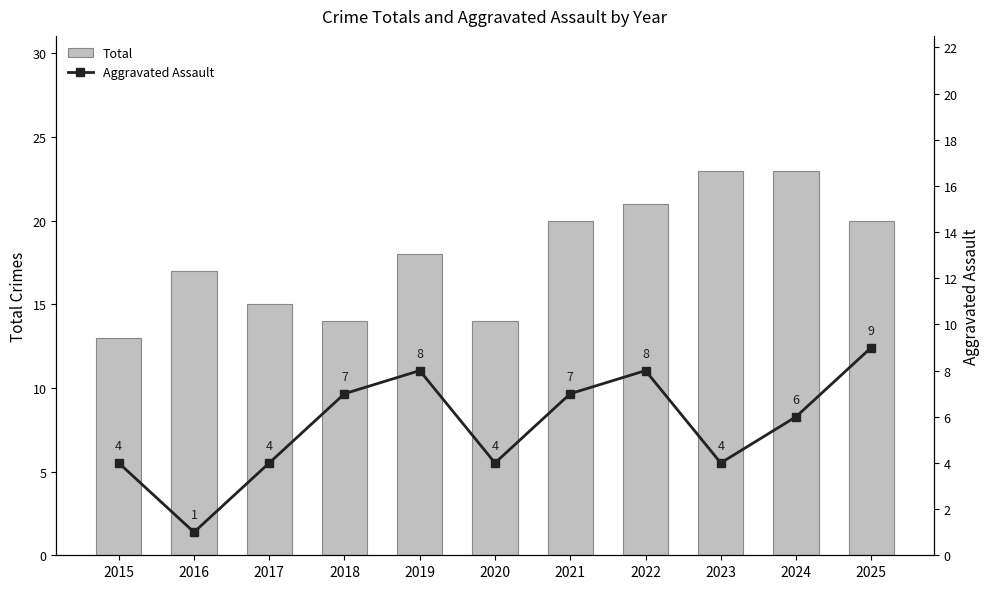

List the series in order of their peak value, lowest first.

Aggravated Assault, Total